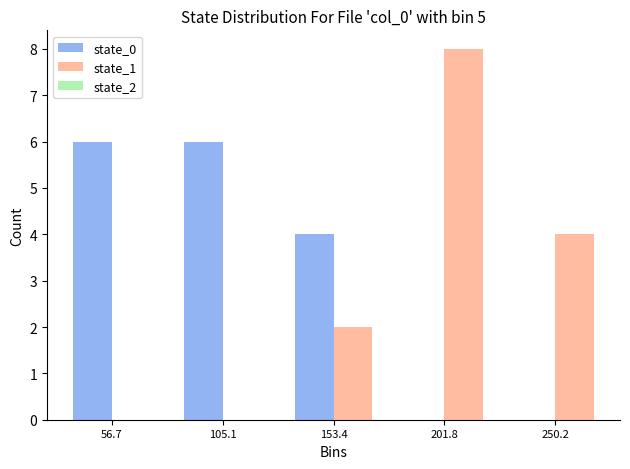

Reading left to right, transcribe this chart: for each range on the x-axis, give the height of each series' bar. Neither the bar edges nor the heights are printed on the chart, so give them approximately, as read against the axes.

30 to 80: state_0=6	state_1=0
80 to 130: state_0=6	state_1=0
130 to 180: state_0=4	state_1=2
180 to 225: state_0=0	state_1=8
225 to 275: state_0=0	state_1=4